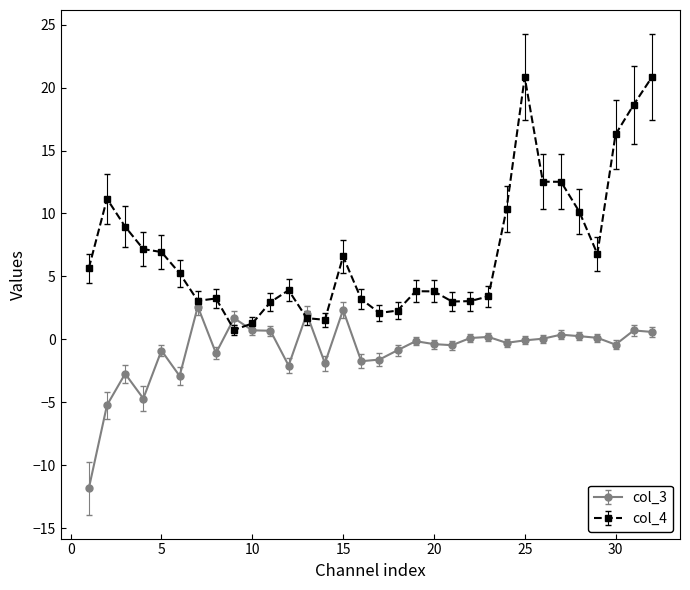

After their last crossing, which series has the higher values: col_3 or col_4?

col_4